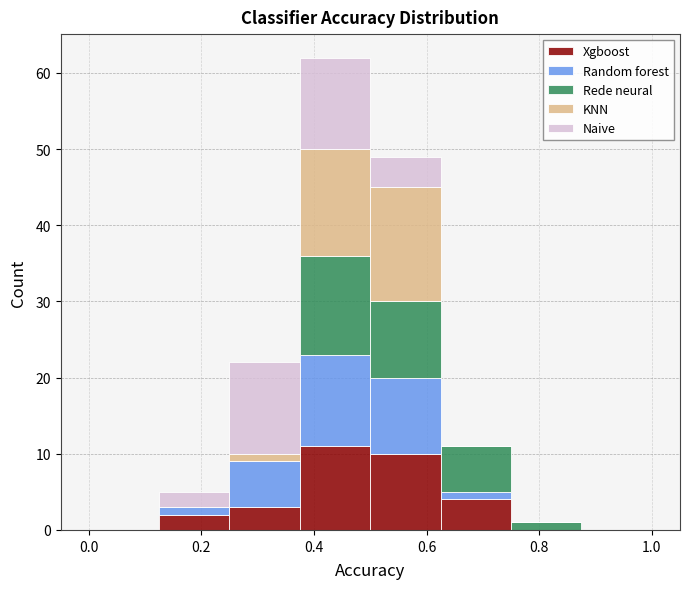

Reading left to right, transcribe this chart: for each stacked bar, give the range it covers on the x-axis and its total height. Neither the bar edges nor the heights are printed on the chart, so give them approximately, as read against the axes.

0.000 to 0.125: 0
0.125 to 0.250: 5
0.250 to 0.375: 22
0.375 to 0.500: 62
0.500 to 0.625: 49
0.625 to 0.750: 11
0.750 to 0.875: 1
0.875 to 1.000: 0